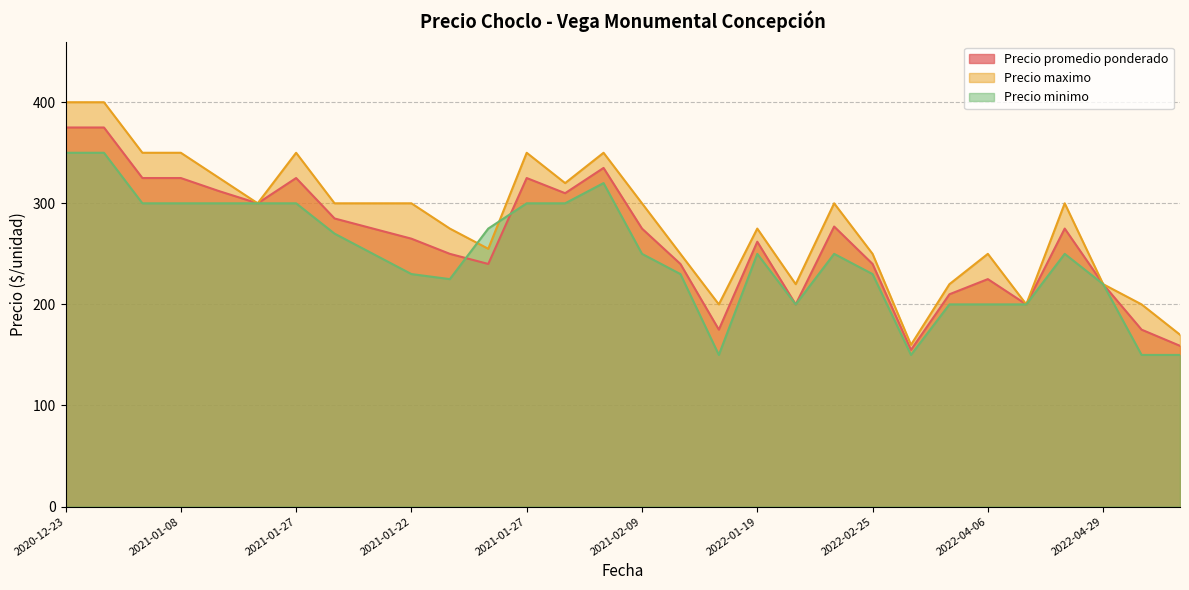

What is the difference between the maximum and second lowest values in the Precio maximo series?

230